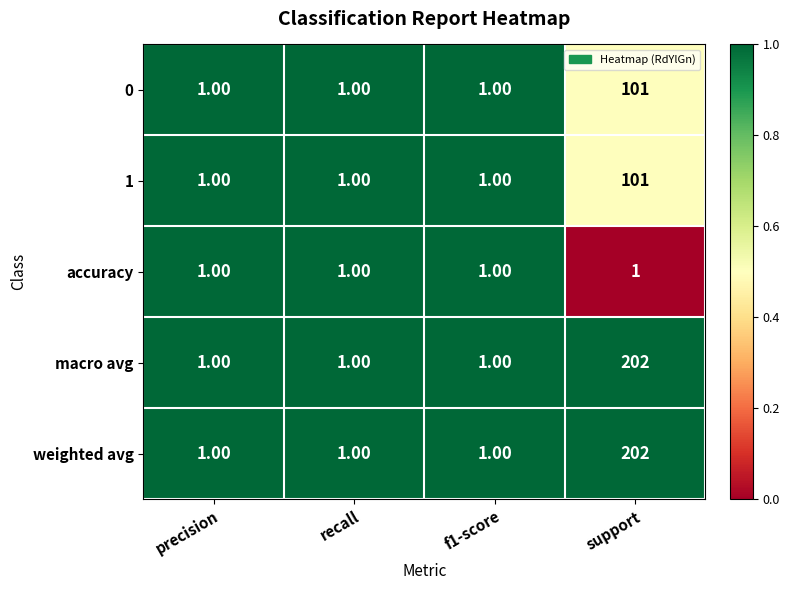

Which category has the highest value across all series?

support